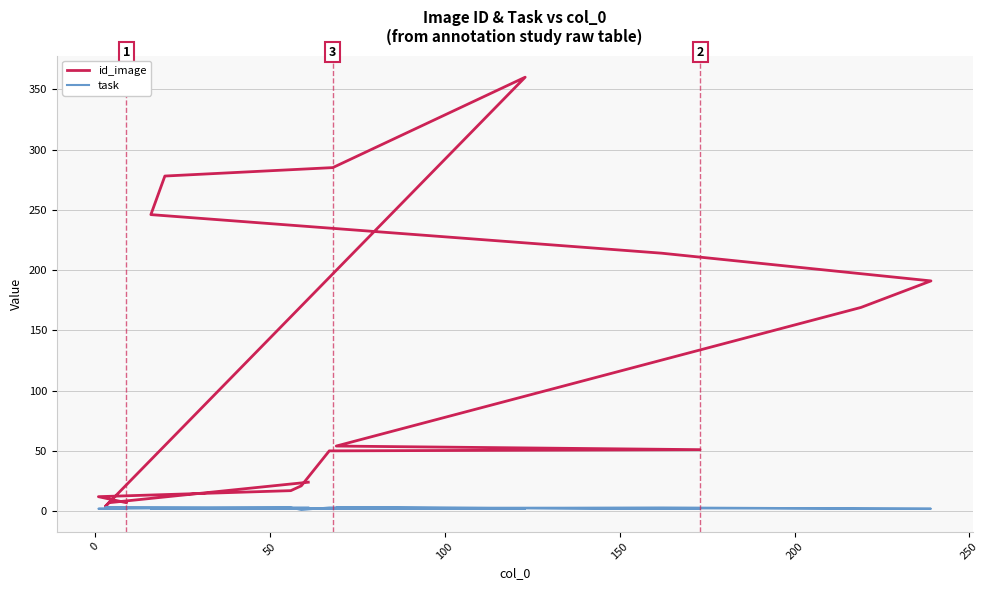

How many values in the task series are below 2?

1